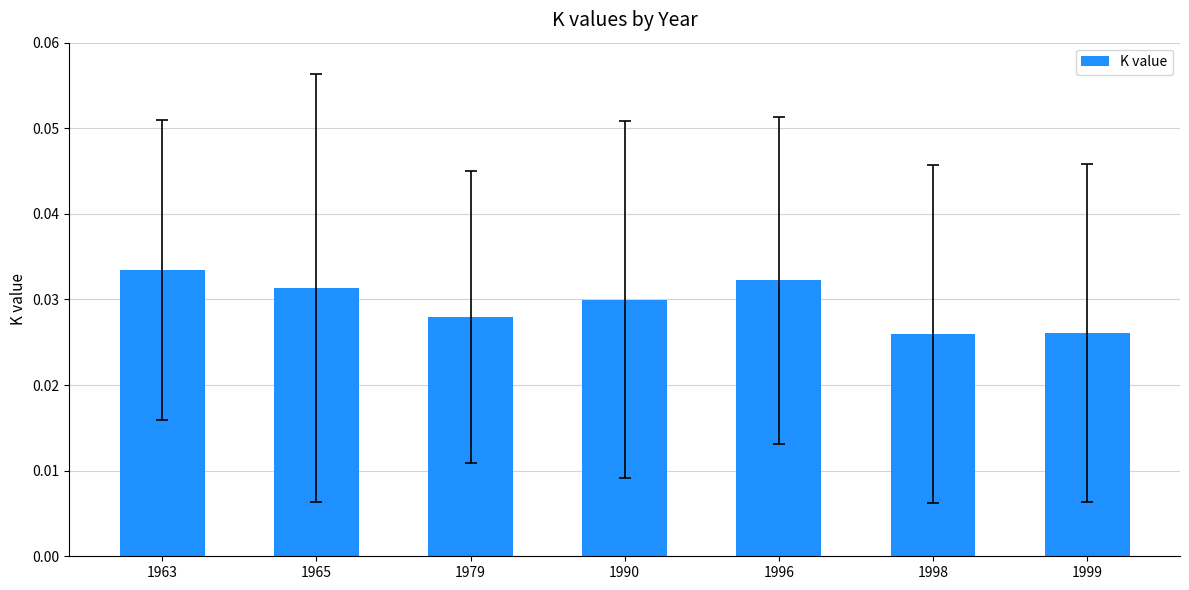

Which has a higher value, 1990 or 1996?

1996